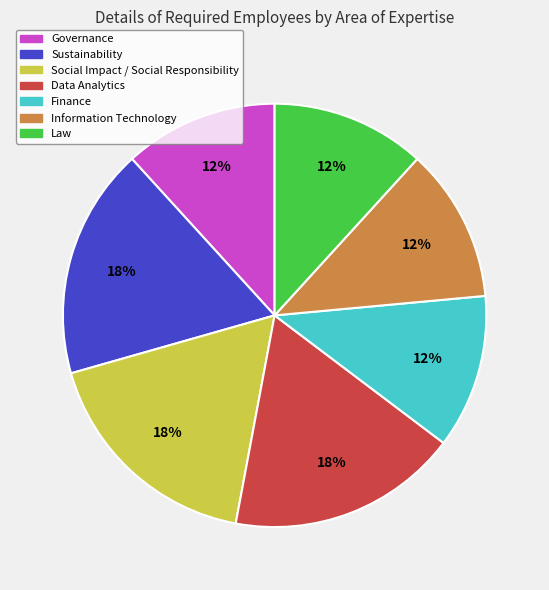

True or false: Data Analytics accounts for 18% of the total.

True